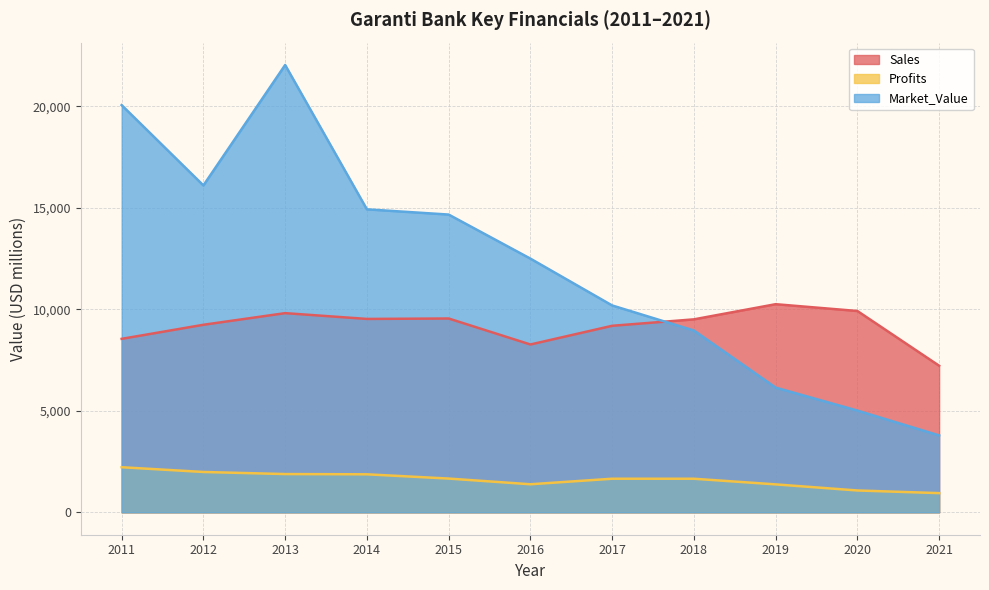

Where is Market_Value nearest to the value 12913?

2016